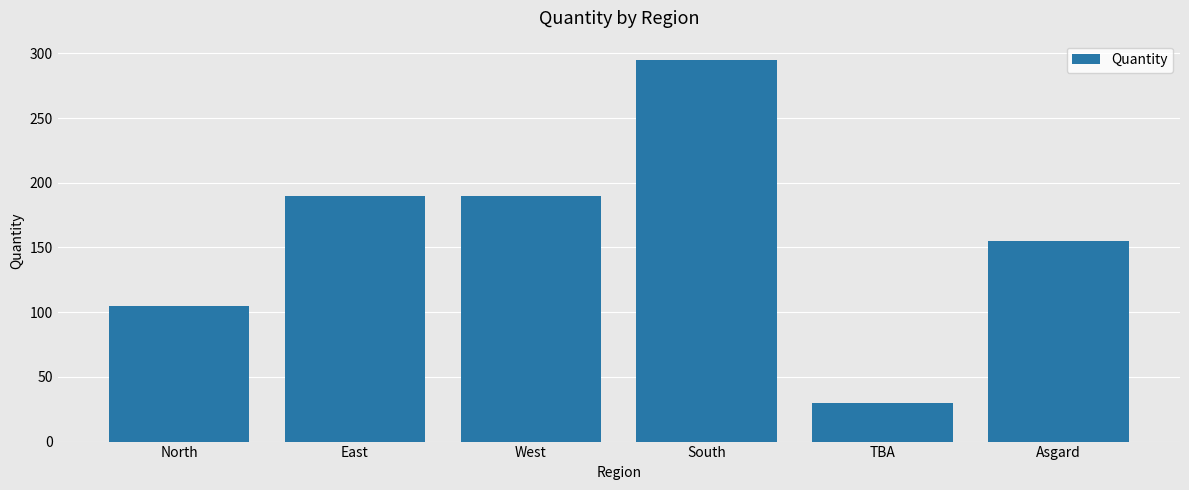

What is the difference between the maximum and minimum values?

265